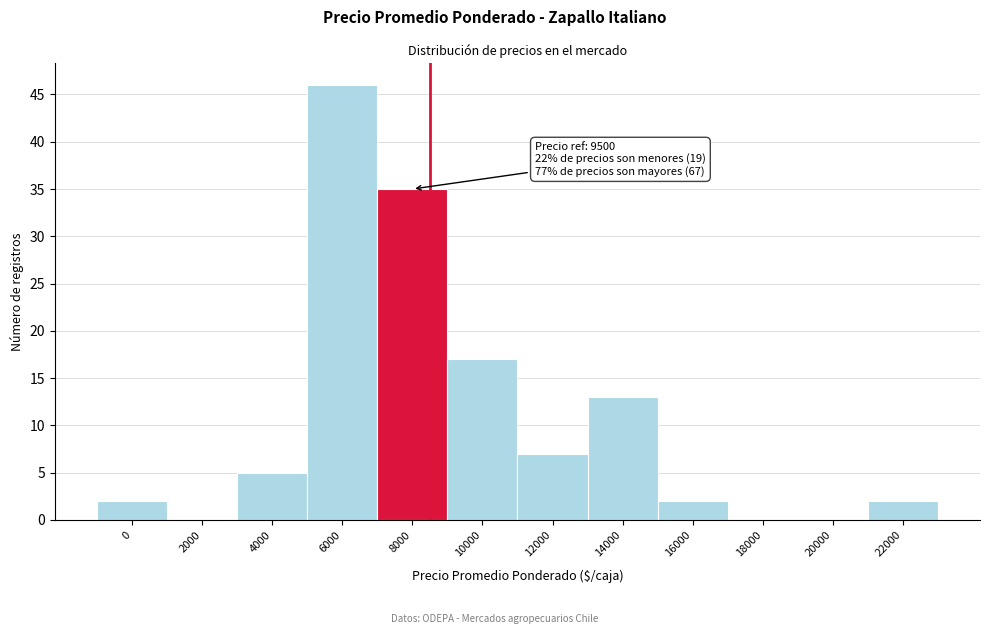

Reading left to right, transcribe all the data shown in this chart.

0=2	2000=0	4000=5	6000=46	8000=35	10000=17	12000=7	14000=13	16000=2	18000=0	20000=0	22000=2